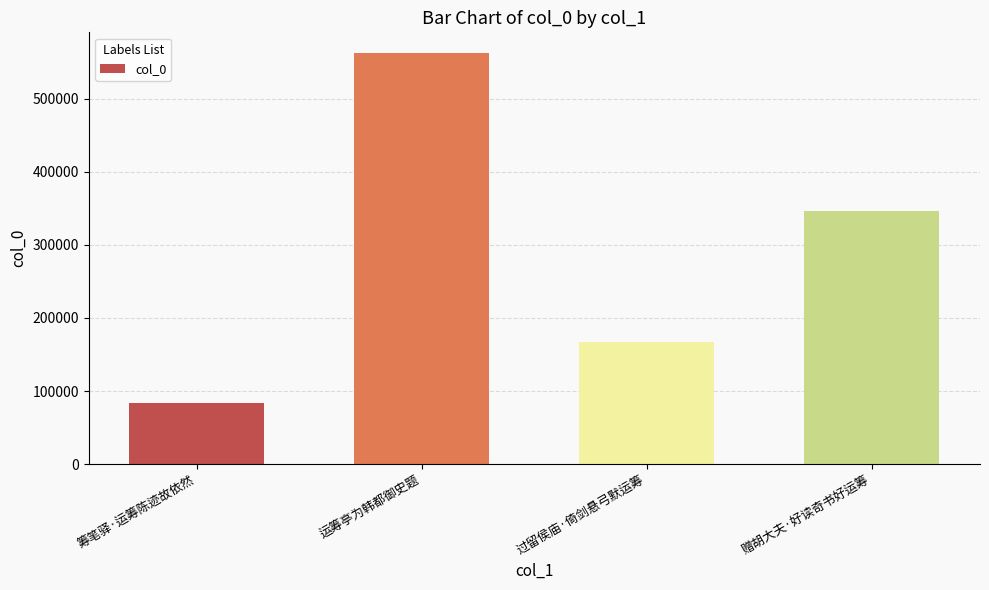

List the labels in order of value, smallest first.

筹笔驿·运筹陈迹故依然, 过留侯庙·倚剑悬弓默运筹, 赠胡大夫·好读奇书好运筹, 运筹亭为韩都御史题